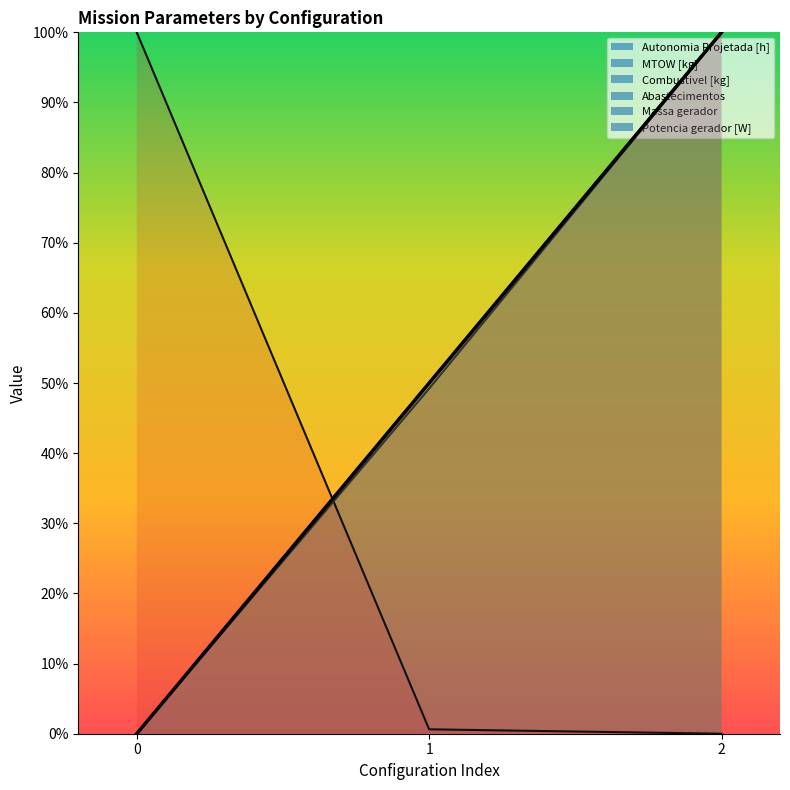

How many lines are shown in the chart?

6